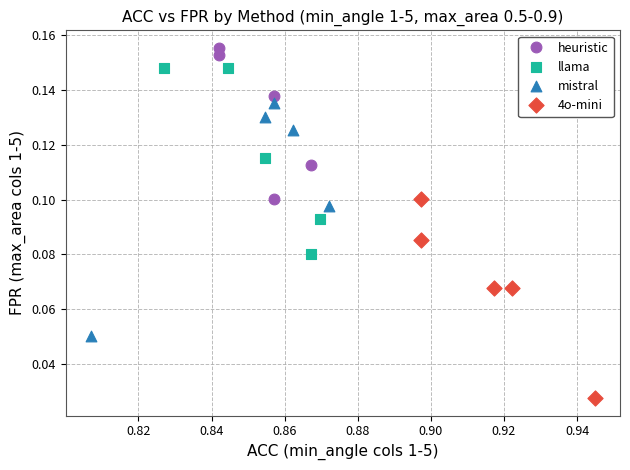

Which series reaches the minimum Y coordinate?

4o-mini